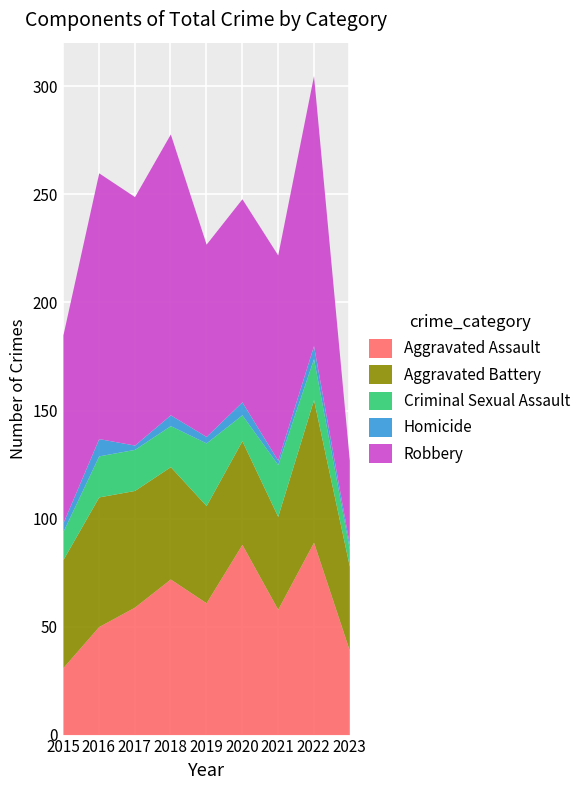

At which label does Criminal Sexual Assault first exceed 19?

2019